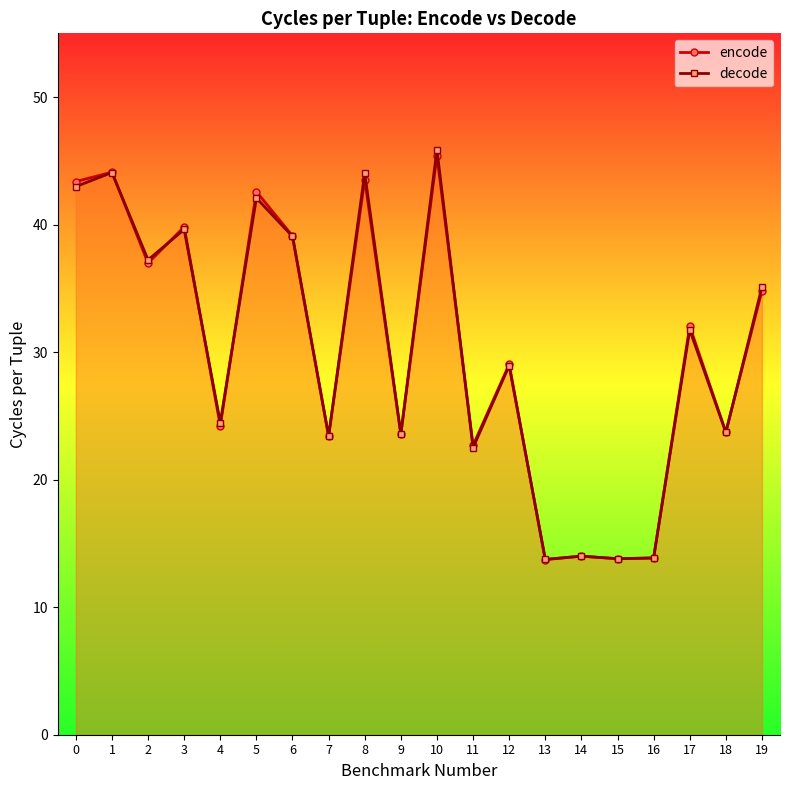

What is the approximate value of decode at 1?

44.1